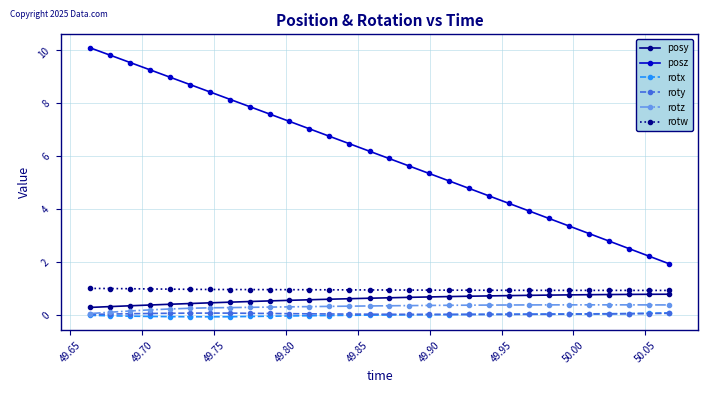

True or false: posy and rotx cross at least once.

False